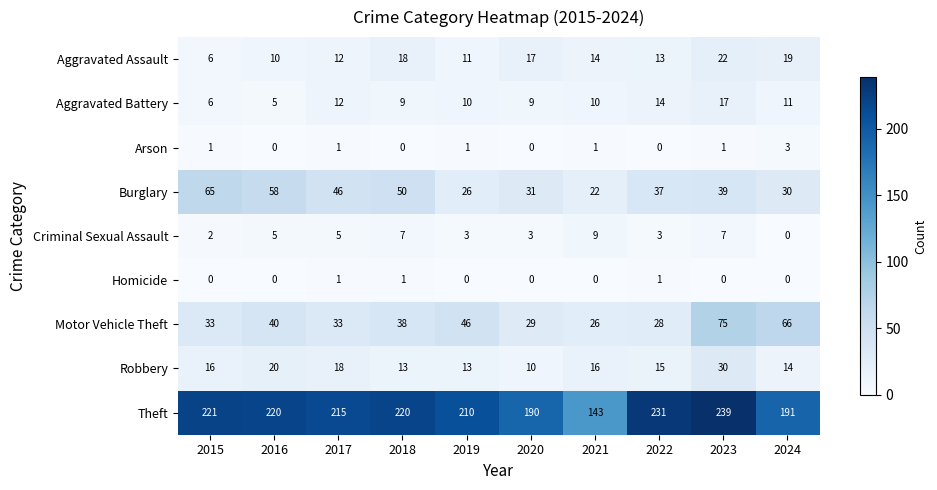

At how many categories does at least one series exceed 179?

9